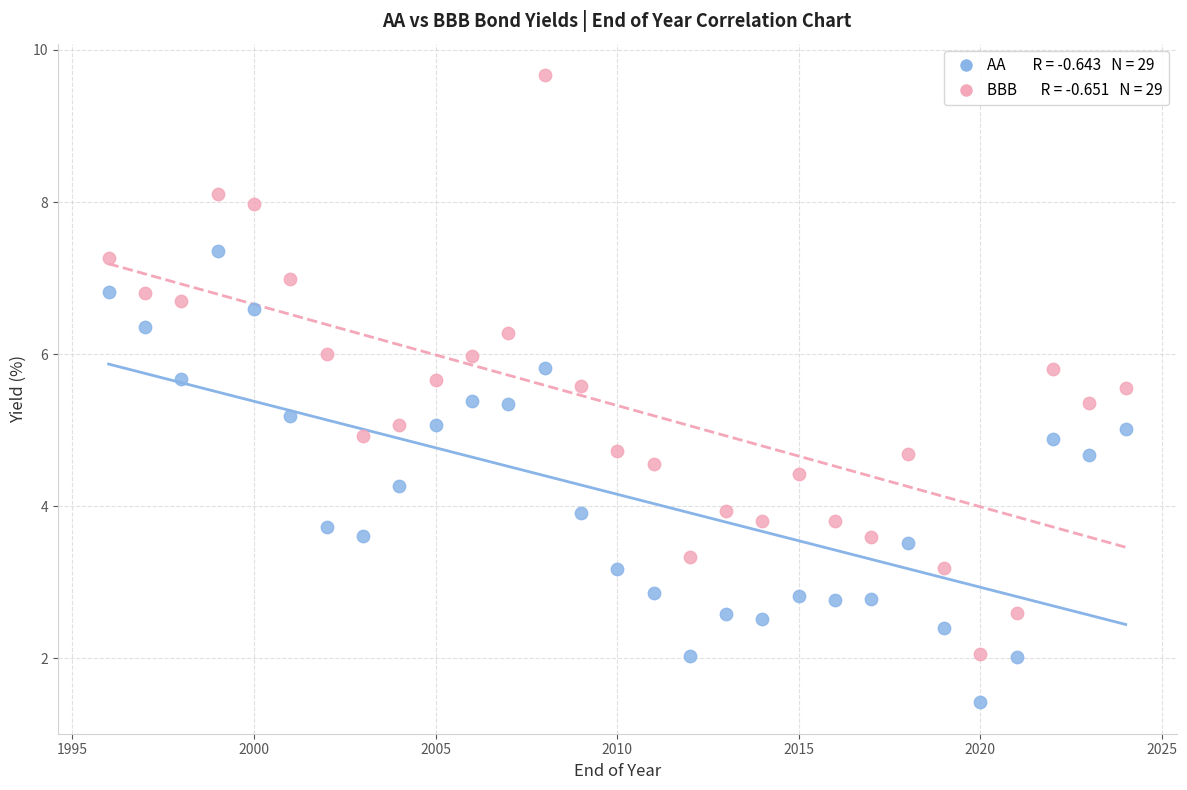

Across all data points, what is the range of X values (max minus min)?

28.0